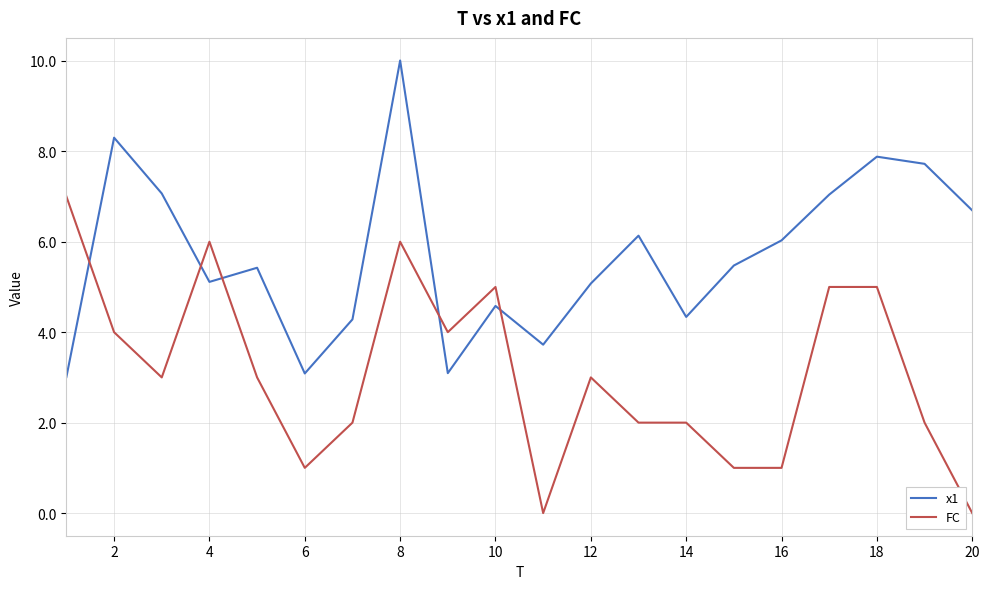

List the series in order of their peak value, highest first.

x1, FC